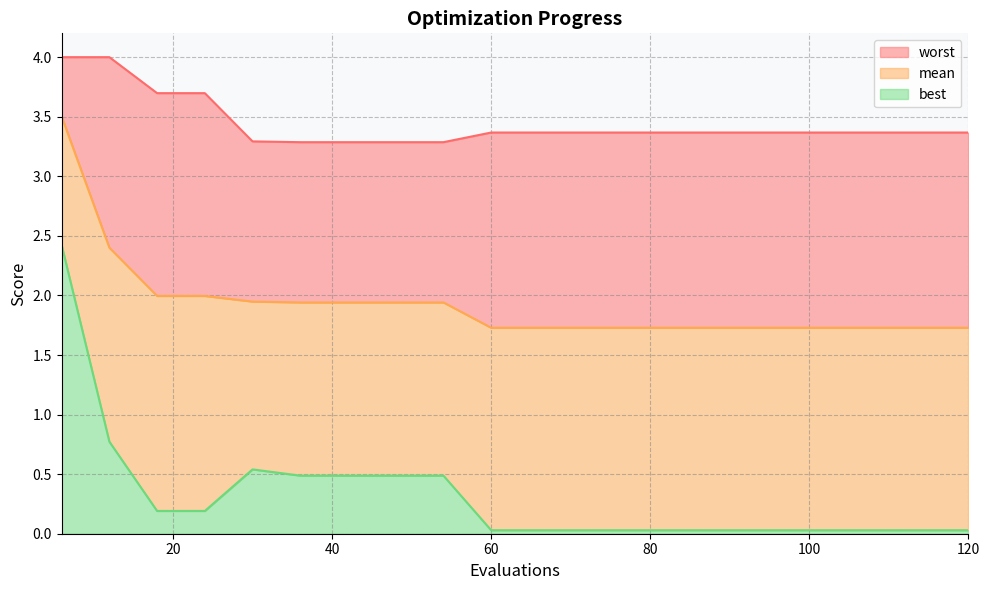

What is the maximum value for mean?

3.5